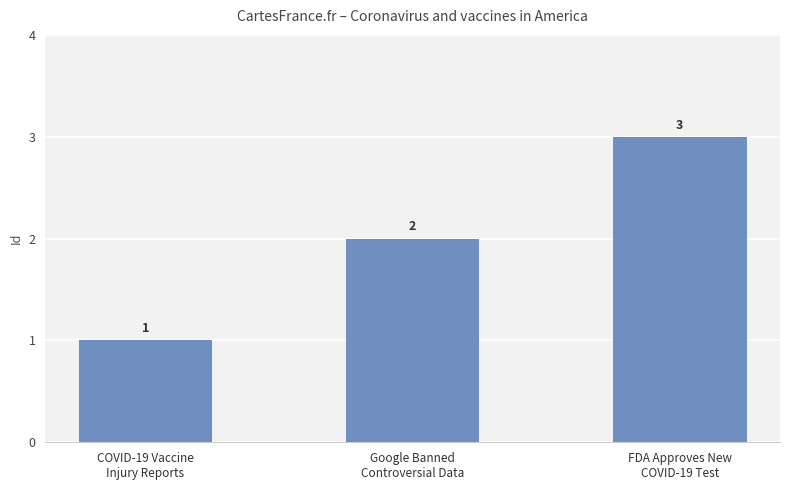

List the labels in order of value, largest first.

FDA Approves New
COVID-19 Test, Google Banned
Controversial Data, COVID-19 Vaccine
Injury Reports